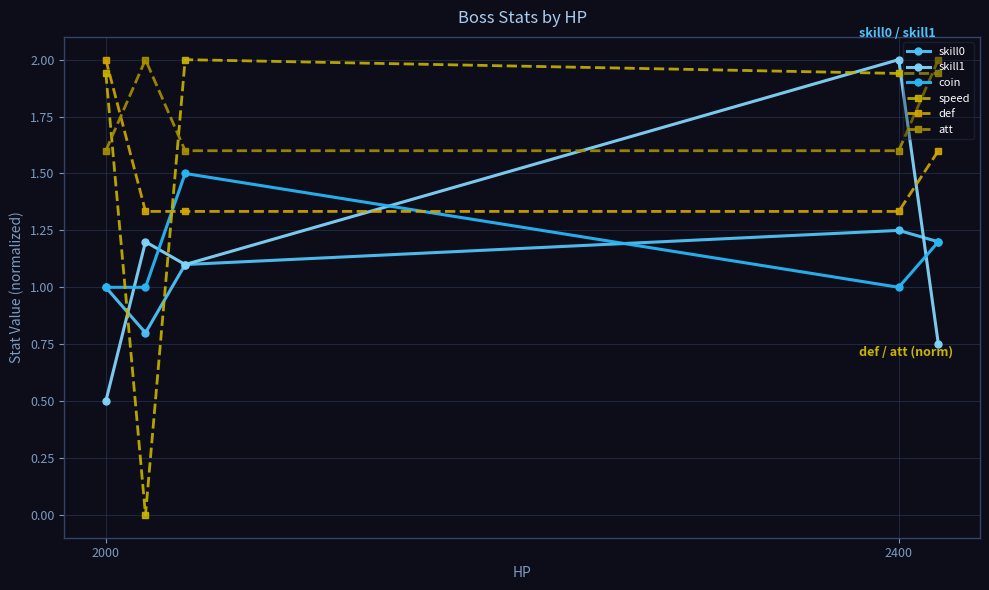

What are all the series names shown in the legend?

skill0, skill1, coin, speed, def, att